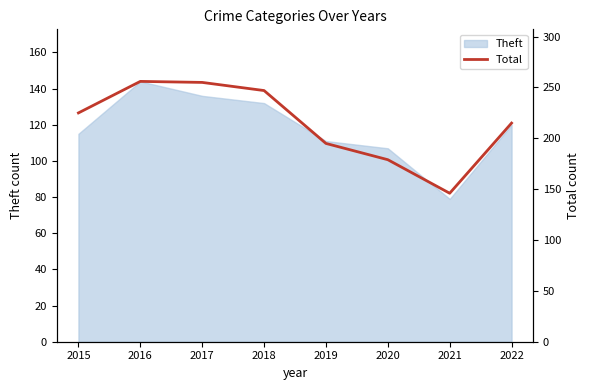

True or false: Theft has a value of 30 at 2020.

False